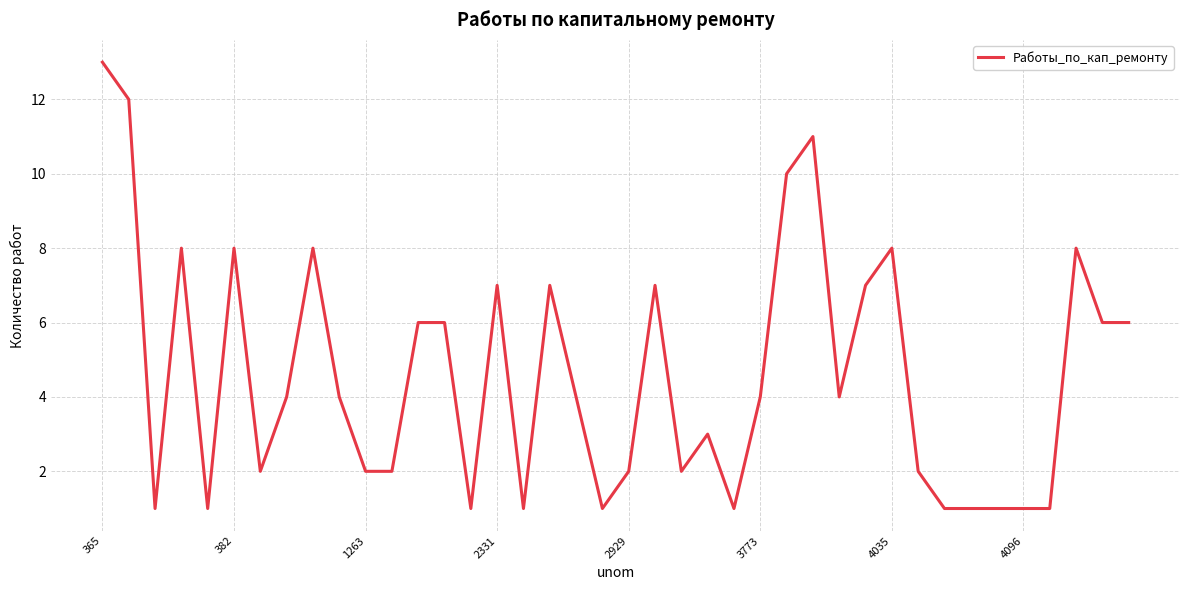

What is the sum of all values?

184